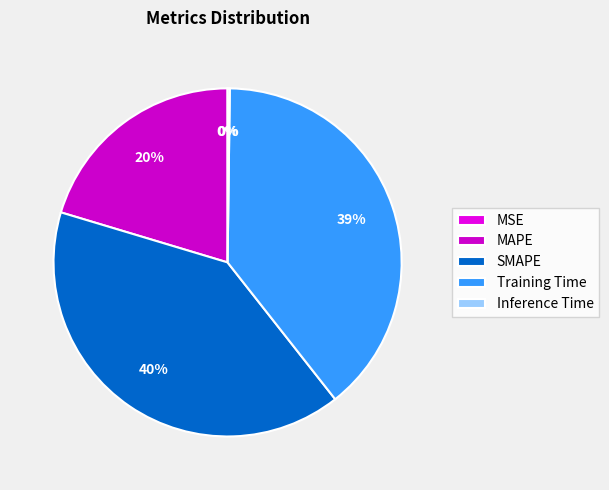

Count the number of slices in the pie.

5